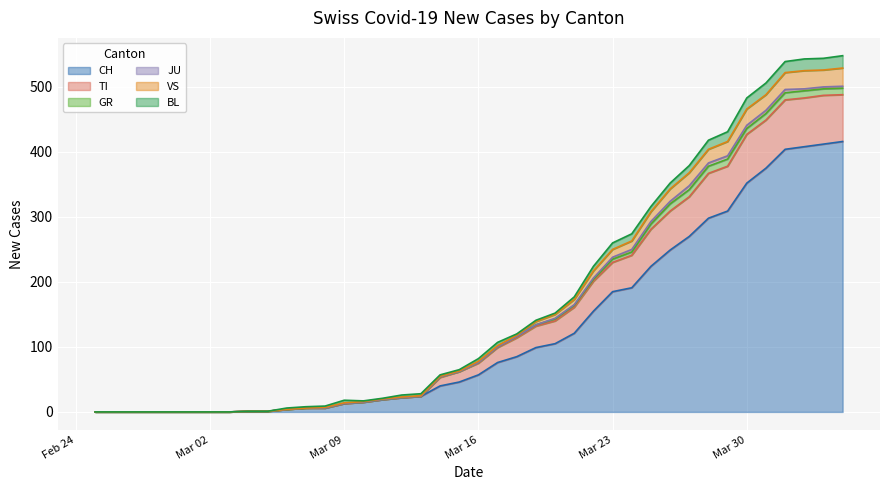

What is the maximum value for CH?

416